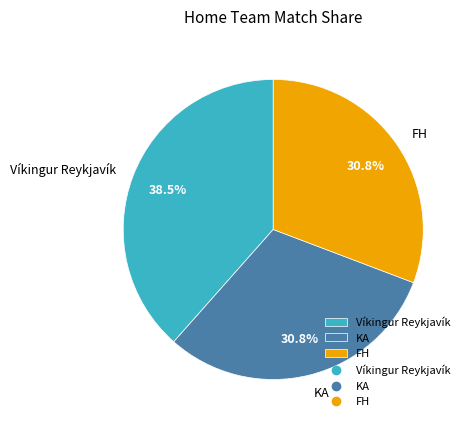

Which slice is the largest?

Víkingur Reykjavík